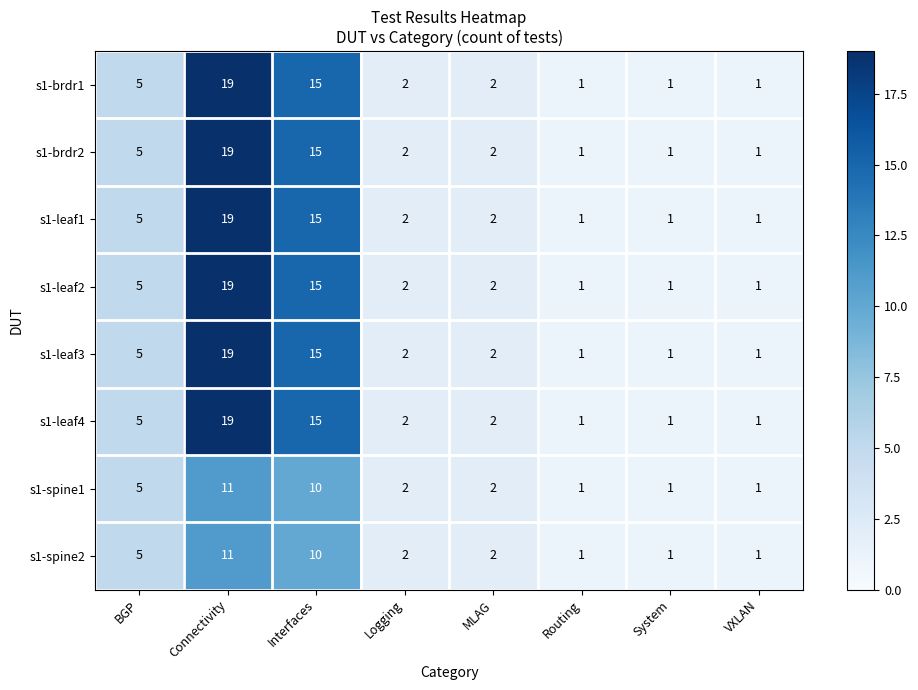

How many series are shown in this chart?

8